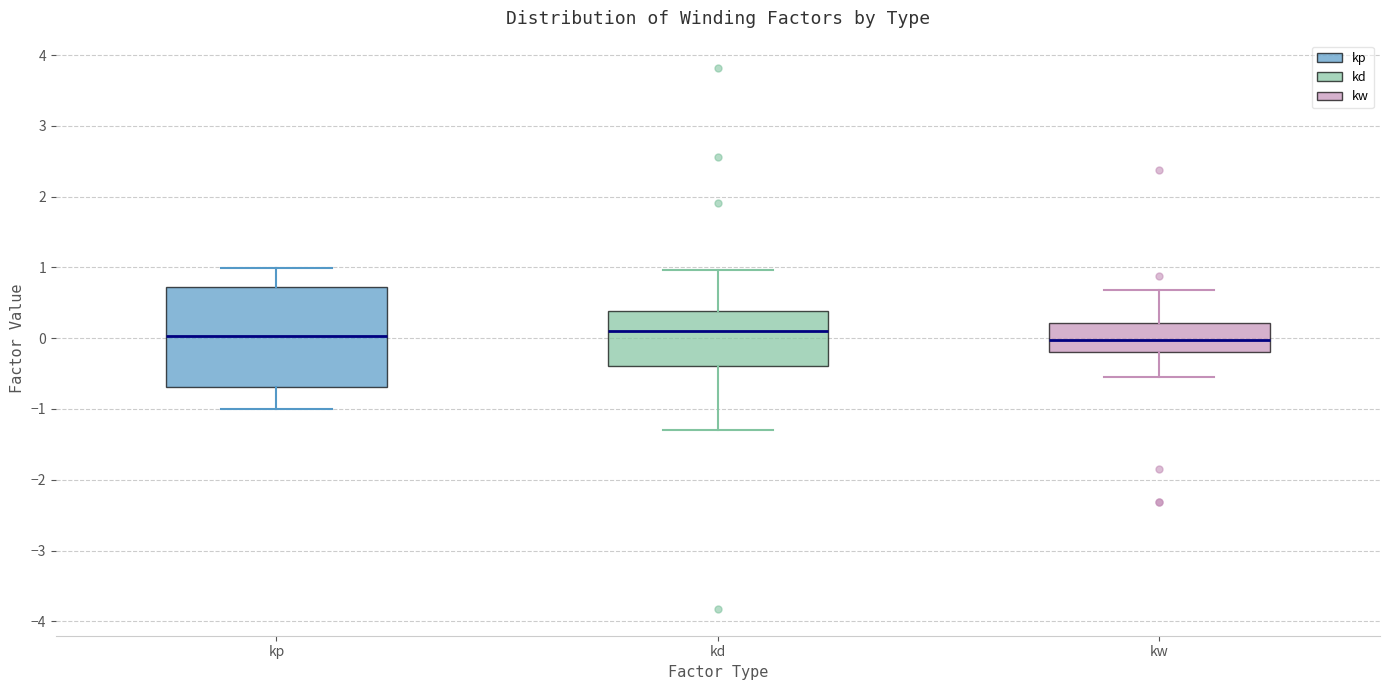

Reading left to right, read every box against the y-axis: the position of its median line, the range the box covers, and the ends of its whiskers. The values are not printed on the chart, so give them approximately, as read against the axis.

kp: median 0.0, box -0.7 to 0.7, whiskers -1.0 to 1.0
kd: median 0.1, box -0.4 to 0.4, whiskers -1.3 to 1.0
kw: median 0.0, box -0.2 to 0.2, whiskers -0.5 to 0.7